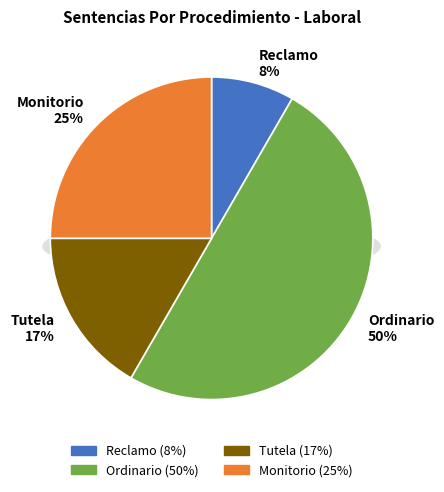

To the nearest percent, what percentage of the pie is Monitorio?

25%